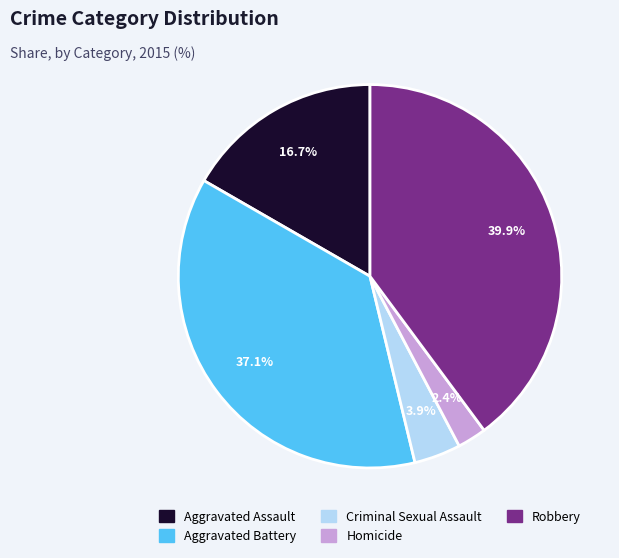

Does any single category account for the majority?

No